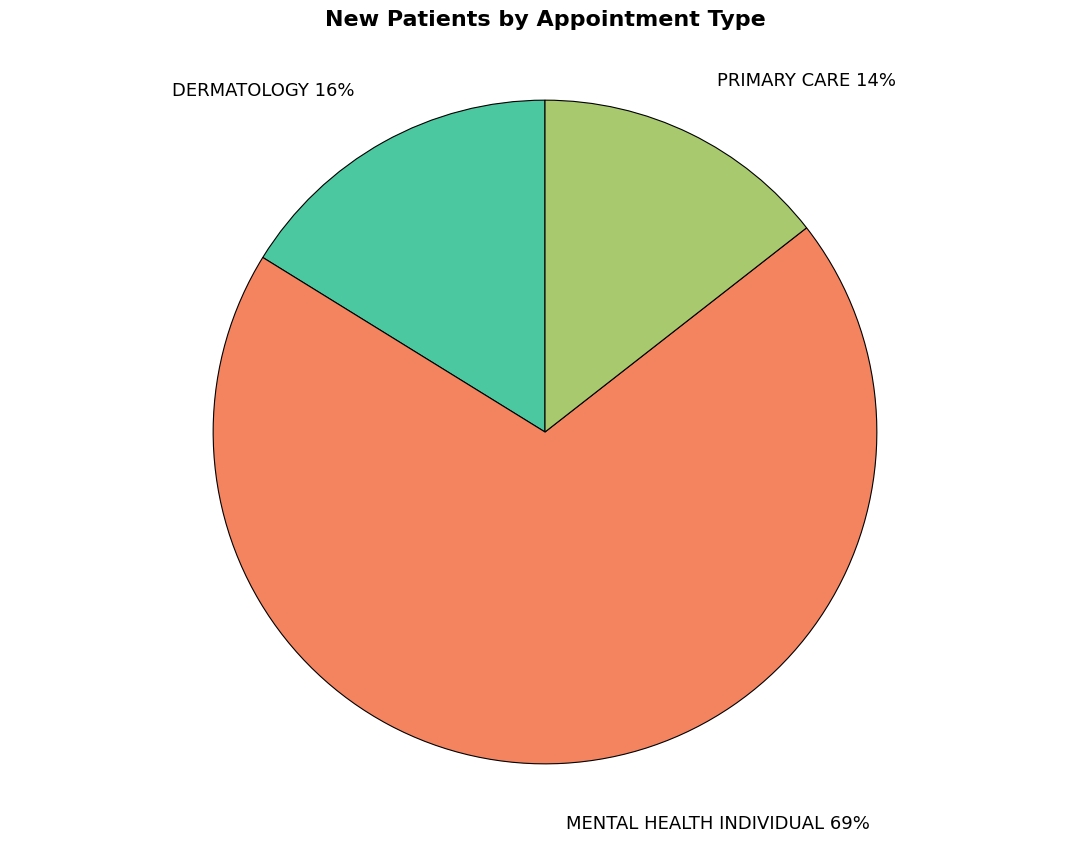

Which slice represents more than half of the pie?

MENTAL HEALTH INDIVIDUAL